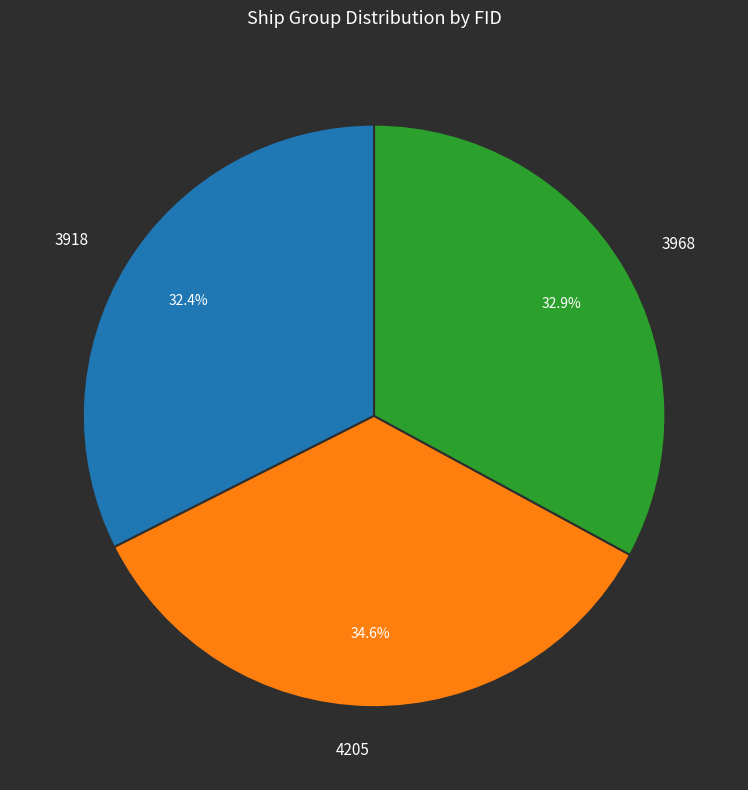

Is it true that 4205 is 44% of the pie?

False